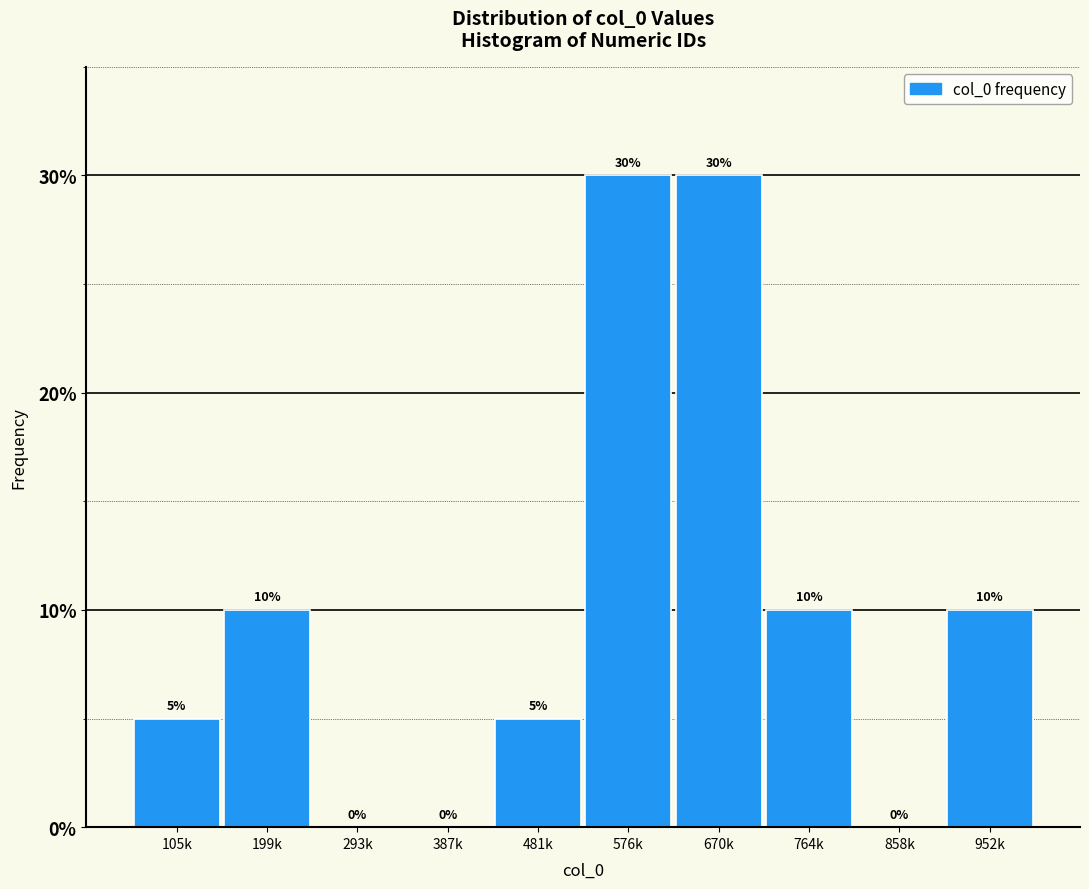

Reading left to right, list all the values displayed in this chart.

105k=5	199k=10	293k=0	387k=0	481k=5	576k=30	670k=30	764k=10	858k=0	952k=10